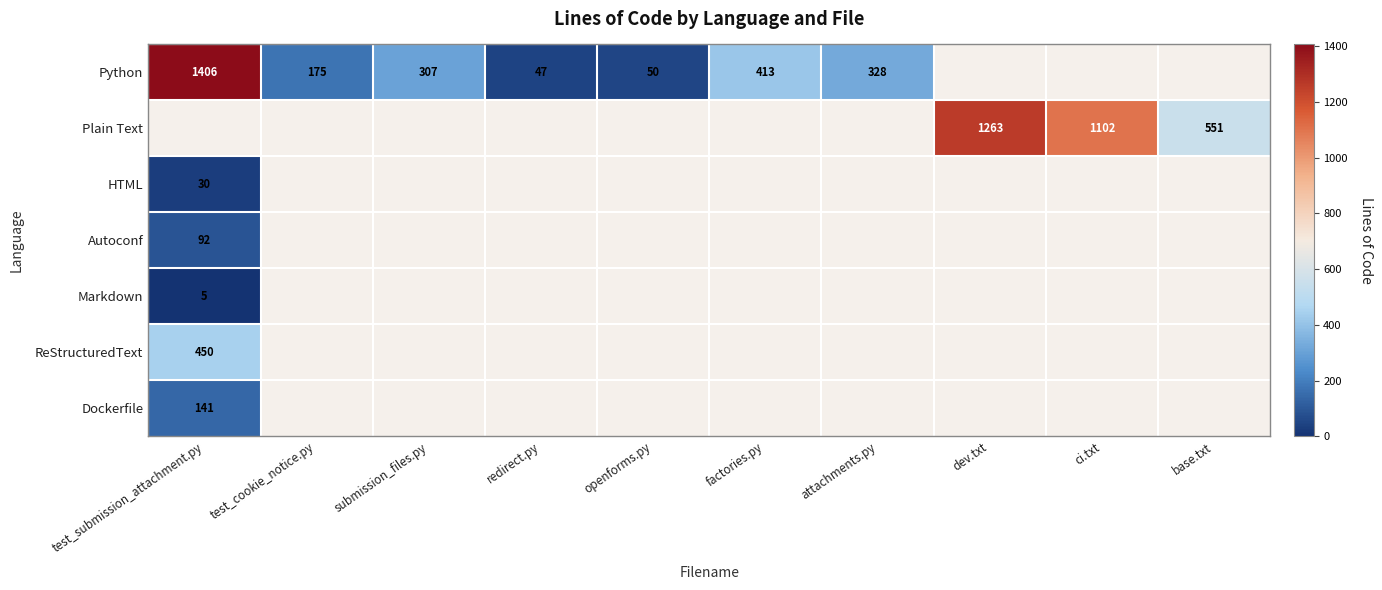

The Python series shows 30 at openforms.py. True or false?

False